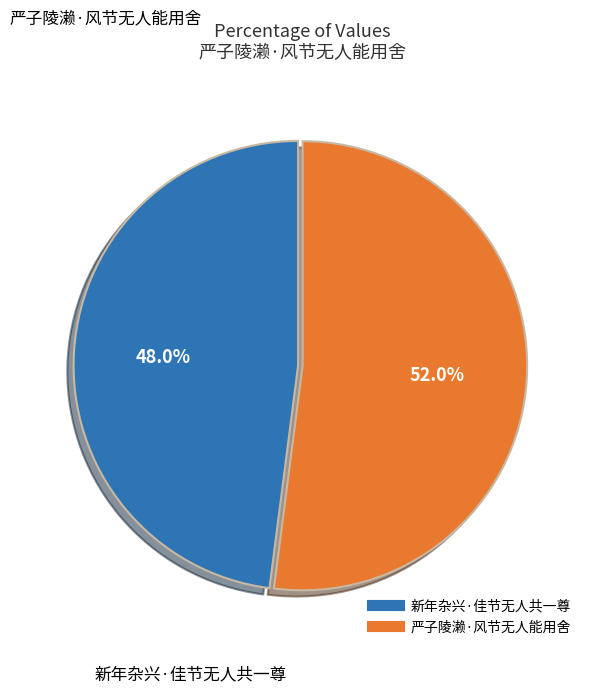

Which slice represents more than half of the pie?

严子陵濑·风节无人能用舍